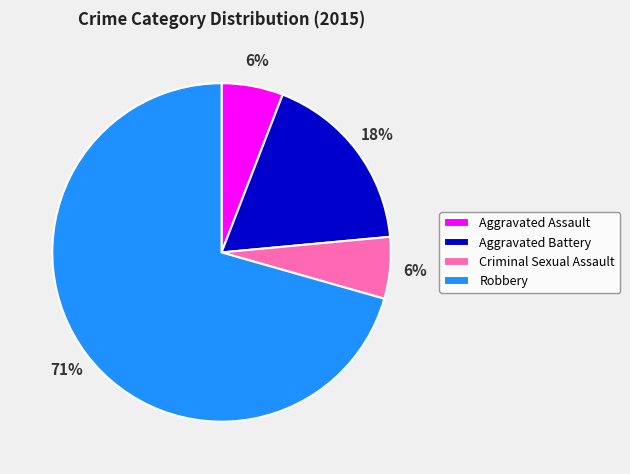

Which category accounts for the majority?

Robbery